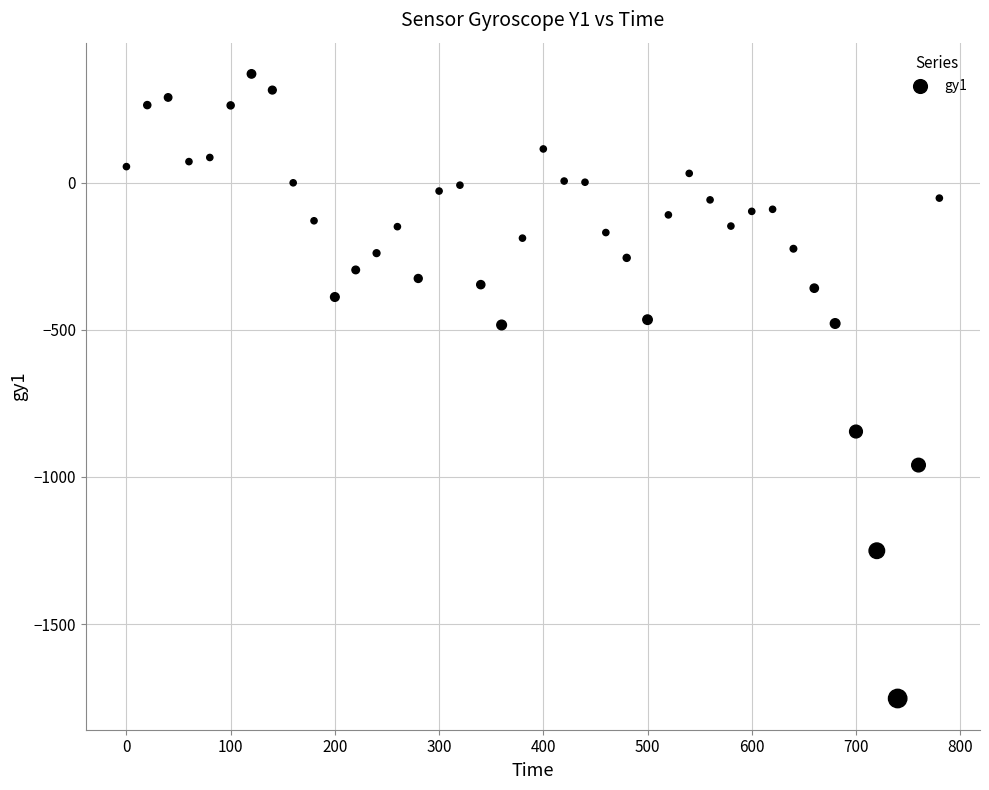

What is the range of Y values (max minus min)?

2122